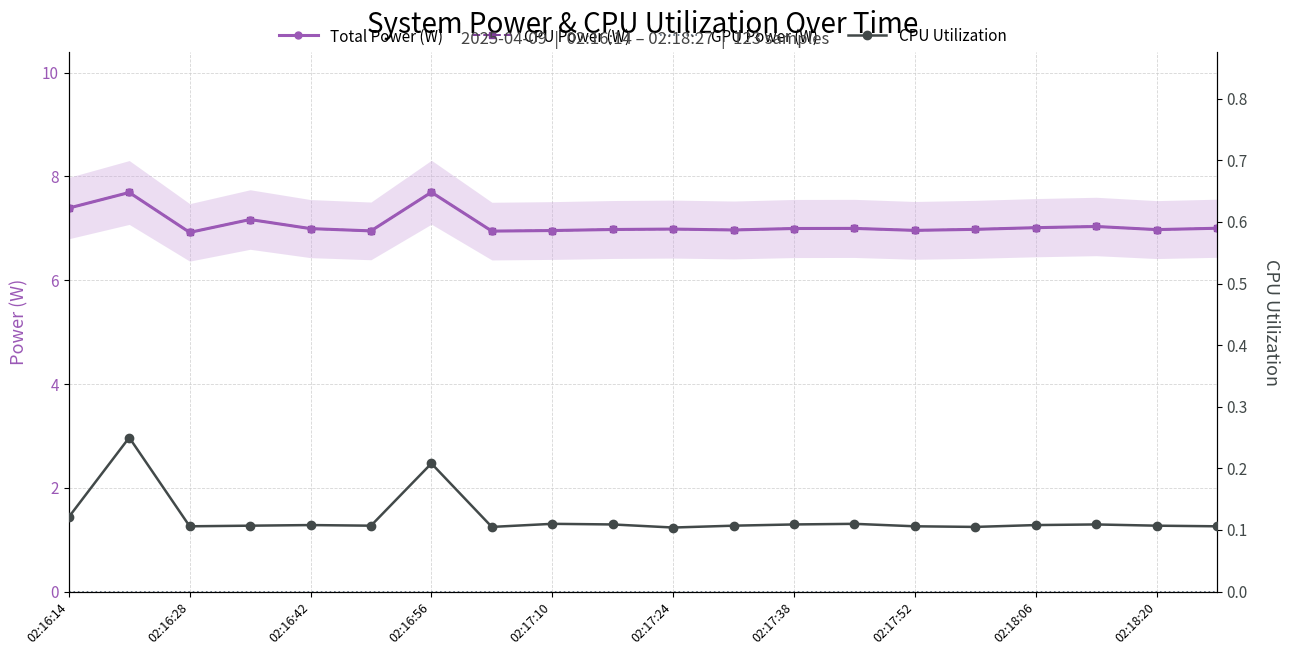

True or false: GPU Power (W) and CPU Utilization intersect in this chart.

False